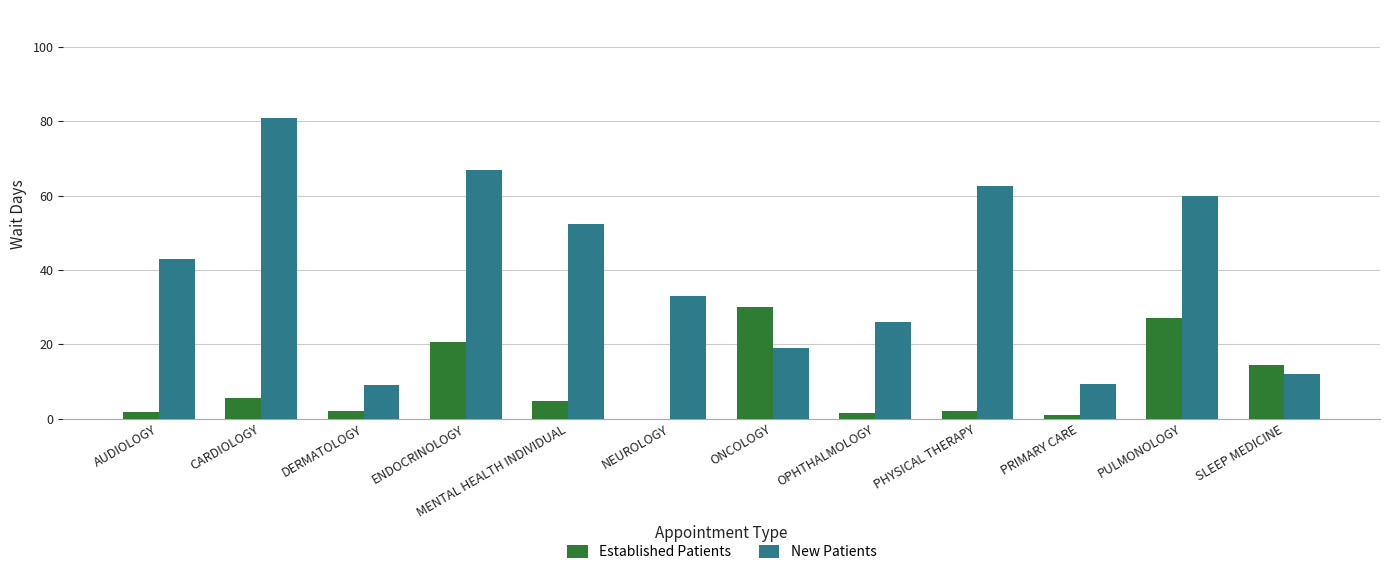

Read the New Patients value at ENDOCRINOLOGY.

67.0